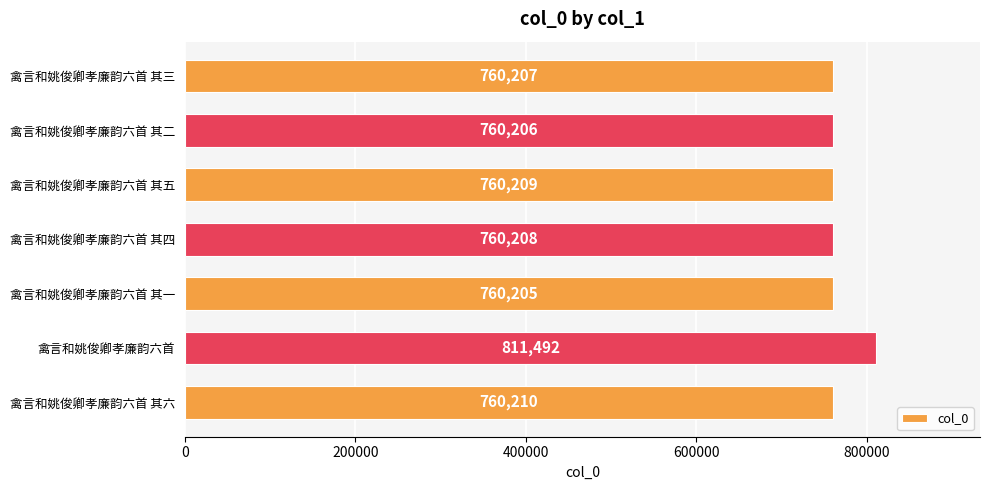

What is the smallest value displayed?

760205